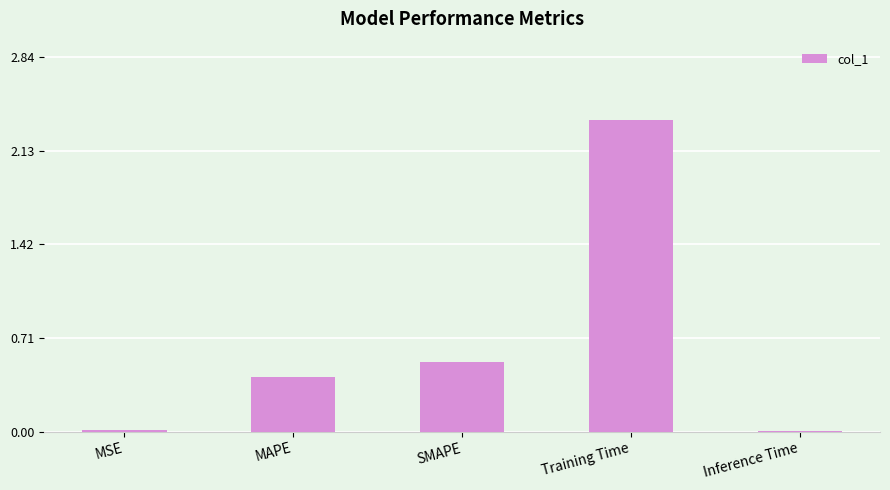

Is it true that the value at MAPE is 0.1?

False